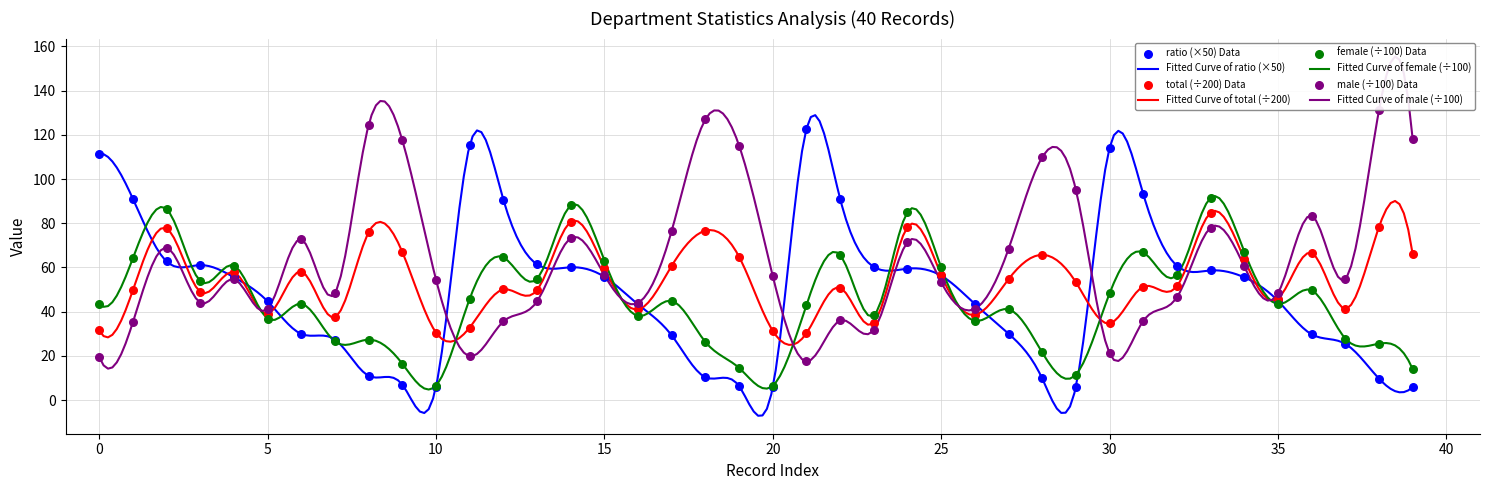

Which series contains the lowest Y value?

ratio